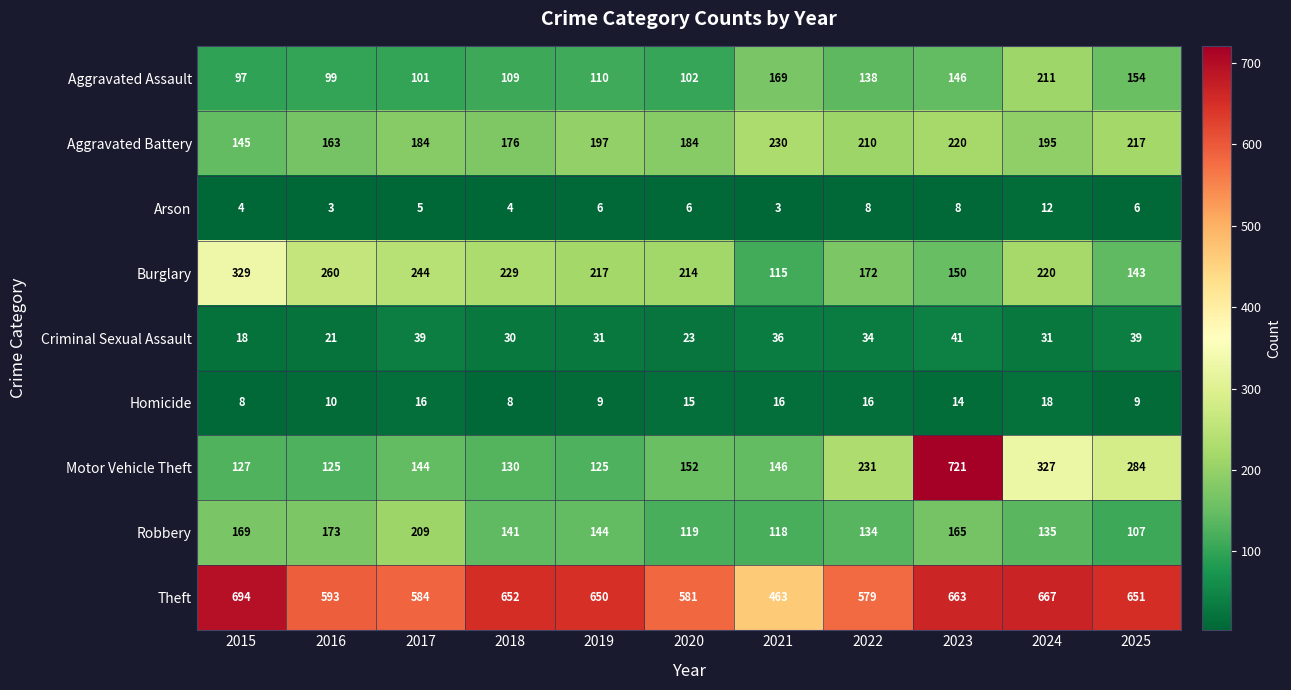

At 2017, list the series in order from largest to smallest.

Theft, Burglary, Robbery, Aggravated Battery, Motor Vehicle Theft, Aggravated Assault, Criminal Sexual Assault, Homicide, Arson